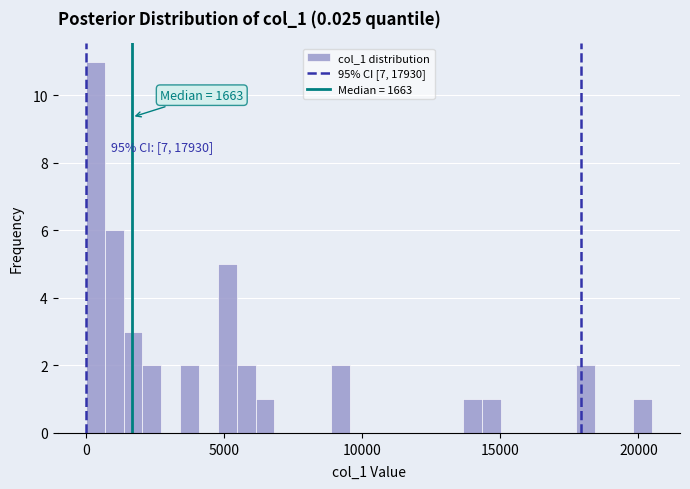

Around what value on the x-axis is the tallest bar? Give the approximate position of its centre, as read against the axis.

500